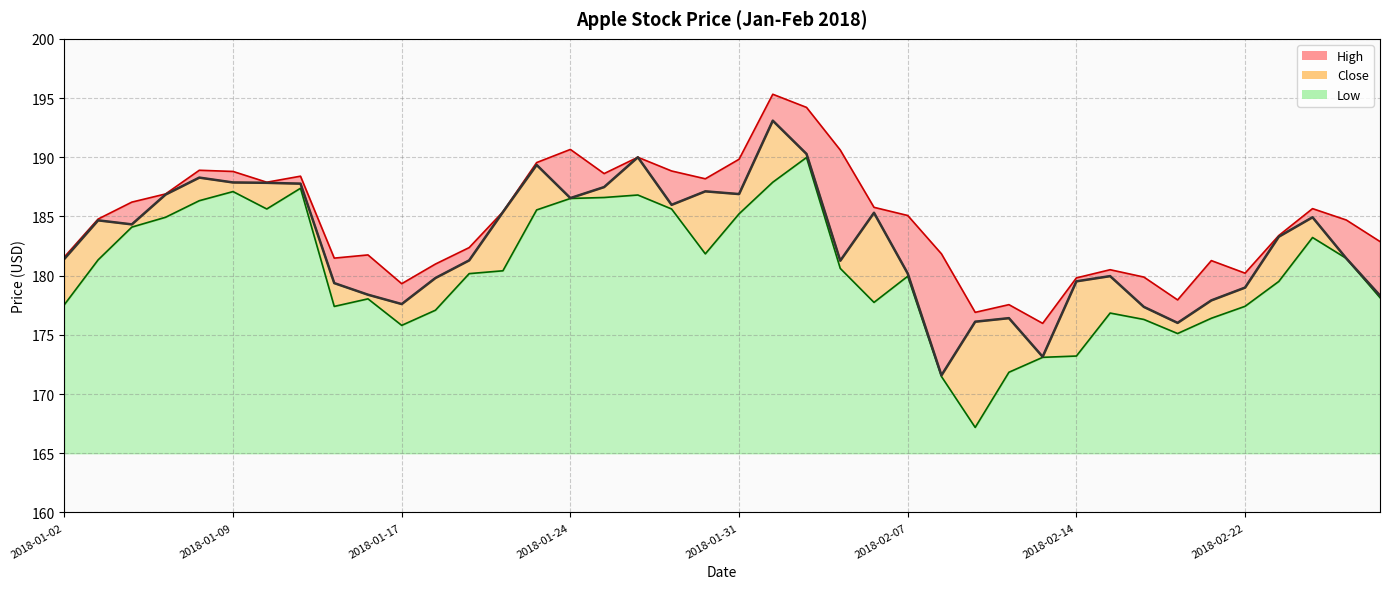

What is the spread (max minus min) of values at 2018-02-28?

4.7